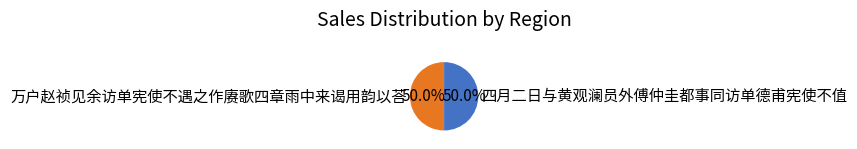

How many segments does this pie chart have?

2